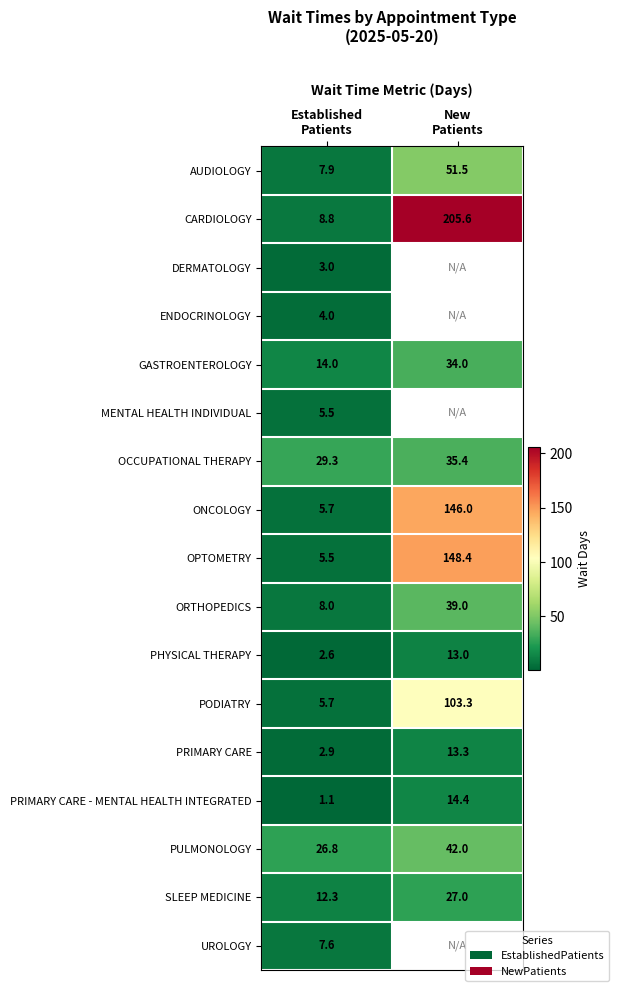

What is the sum of all PHYSICAL THERAPY values?

15.6